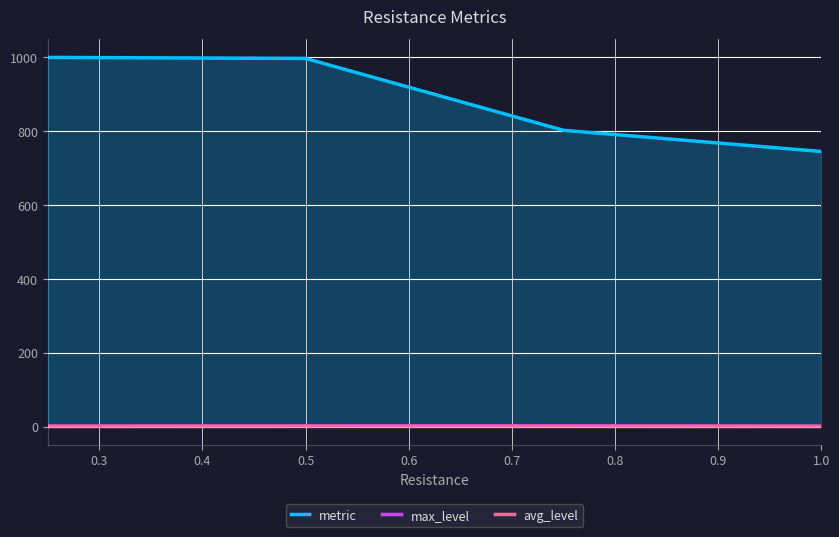

What is the sum of all metric values?

3544.7